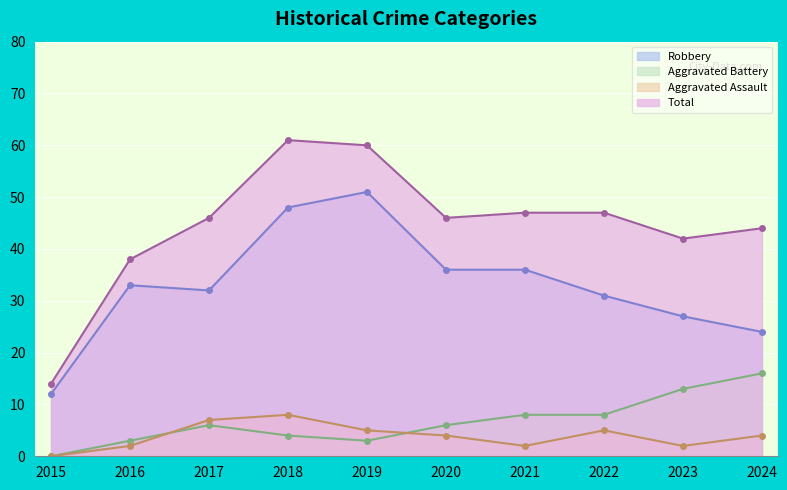

Is the value of Aggravated Battery at 2023 greater than the value of Aggravated Assault at 2015?

Yes